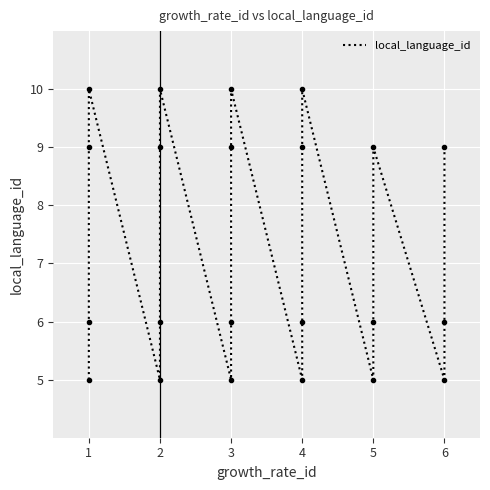

What is the change in value from 3 to 5?

-5